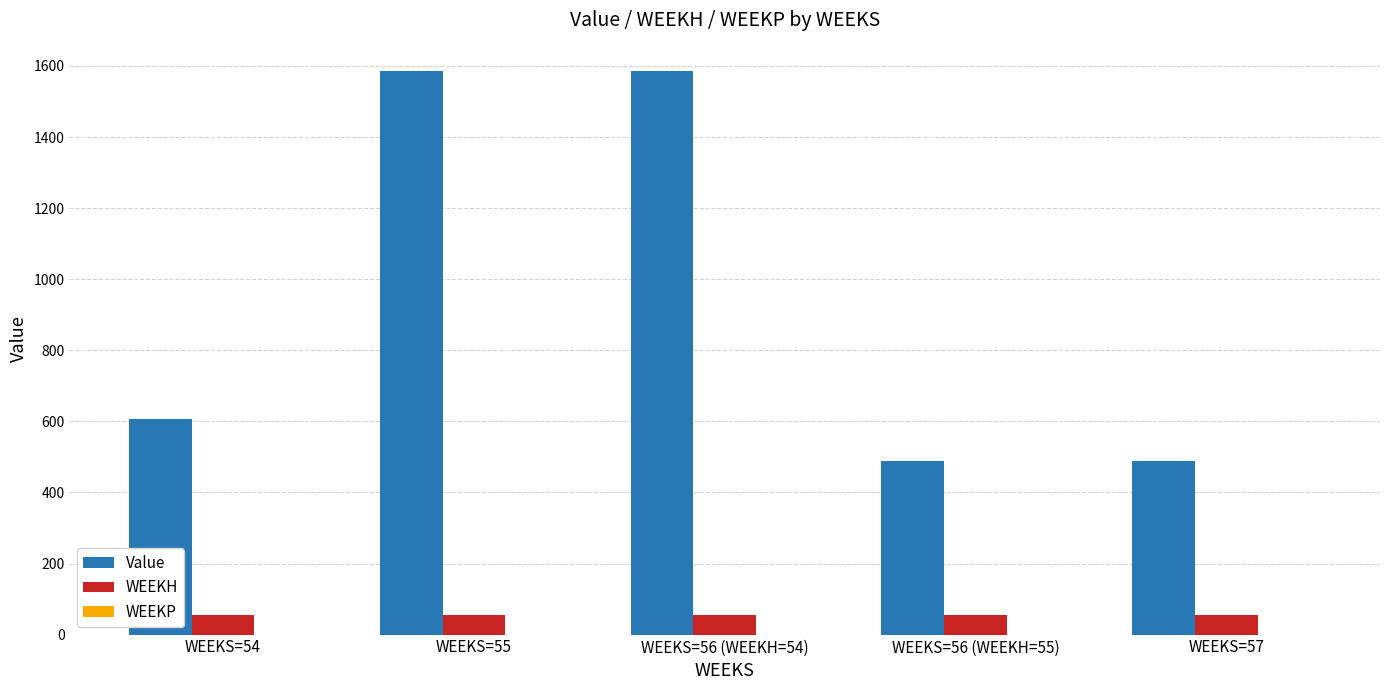

What is the difference between the maximum and second lowest values in the WEEKH series?

1.0